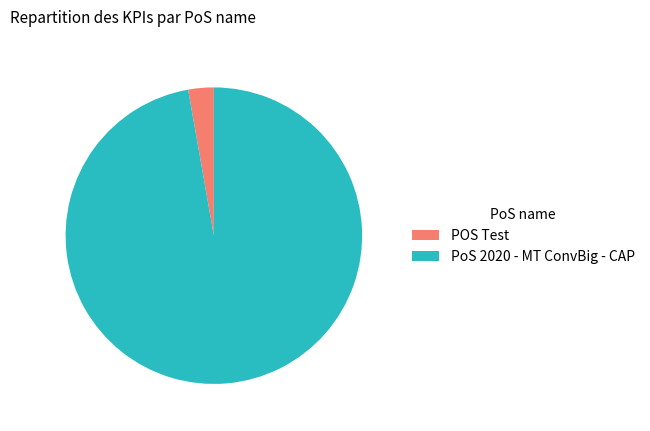

How many segments does this pie chart have?

2